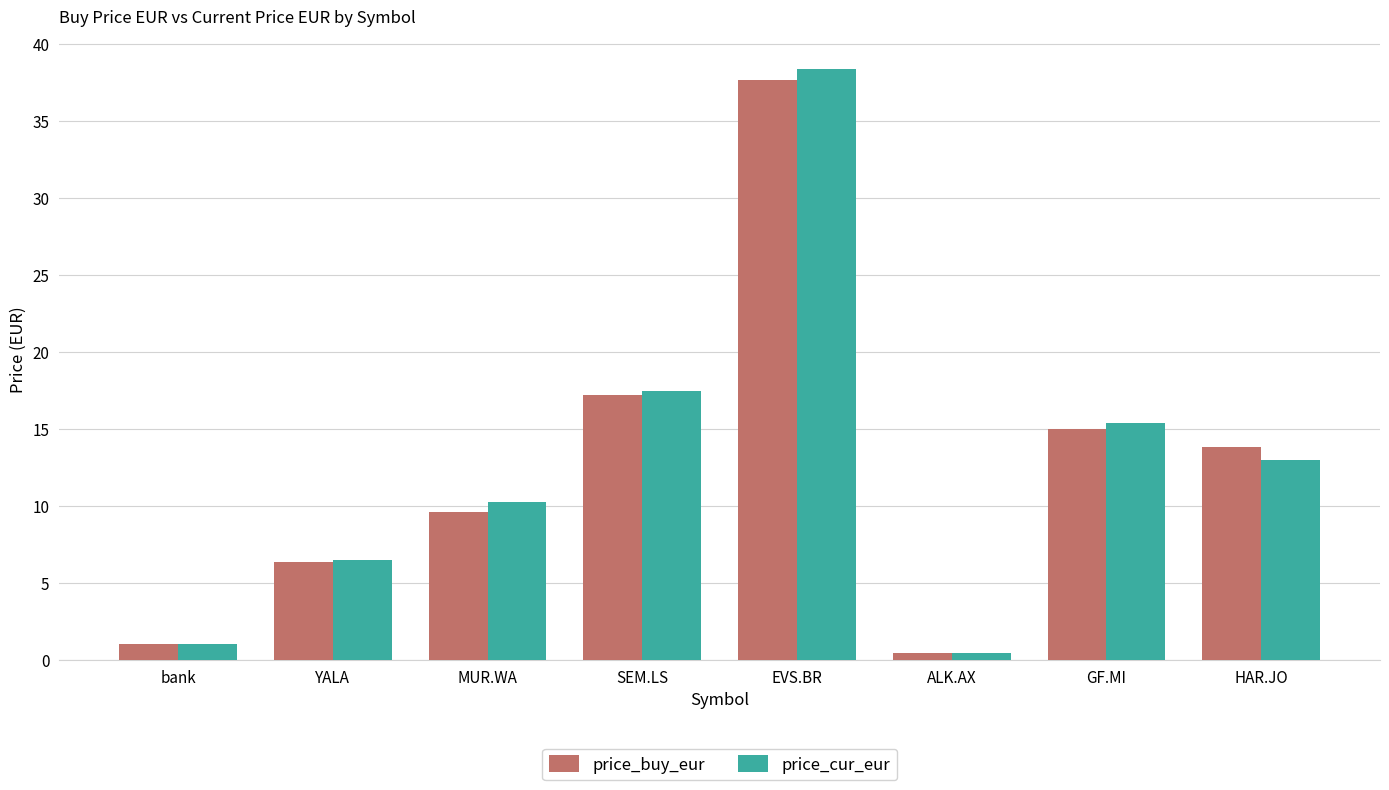

How many series are shown in this chart?

2